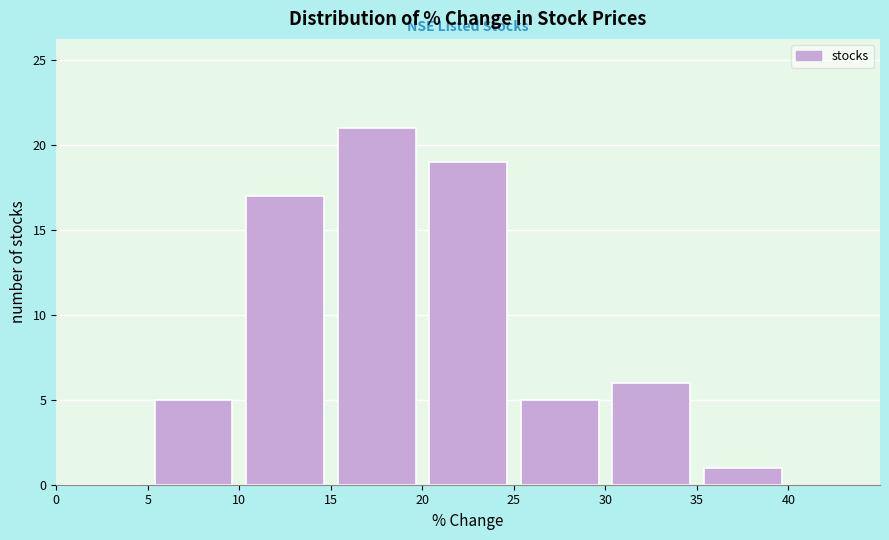

Over which range of the x-axis is the bar tallest?

15 to 20